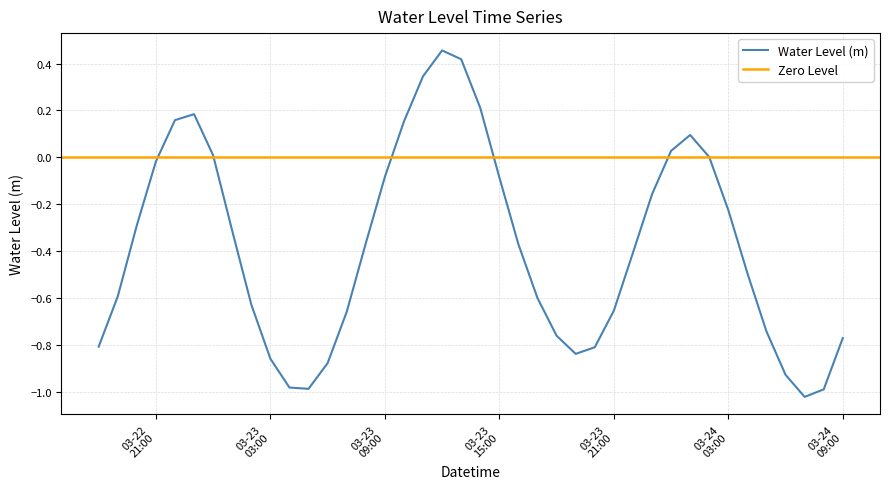

What is the difference between the maximum and minimum values?

1.5